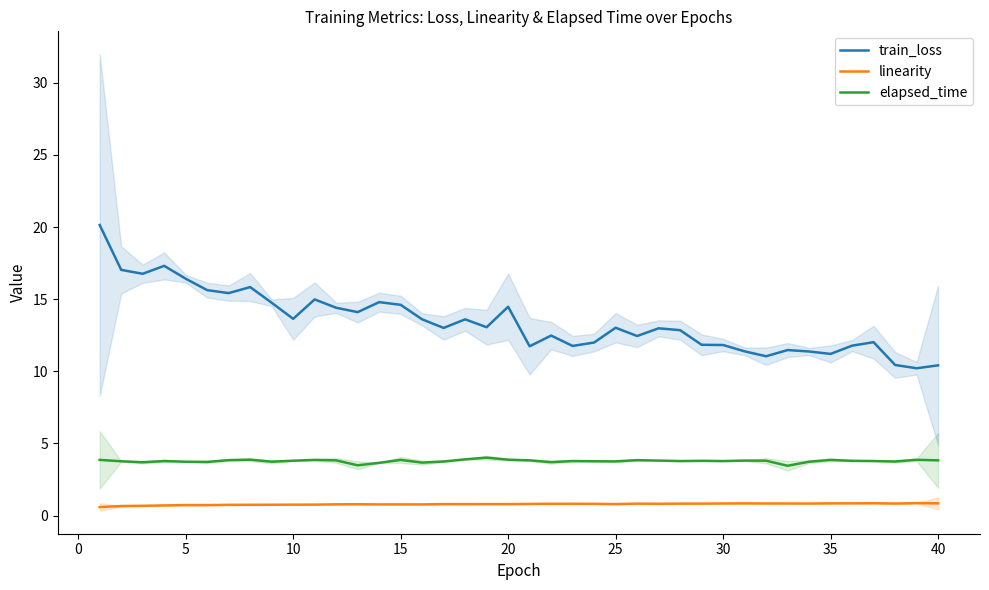

Which series has the widest spread of values?

train_loss